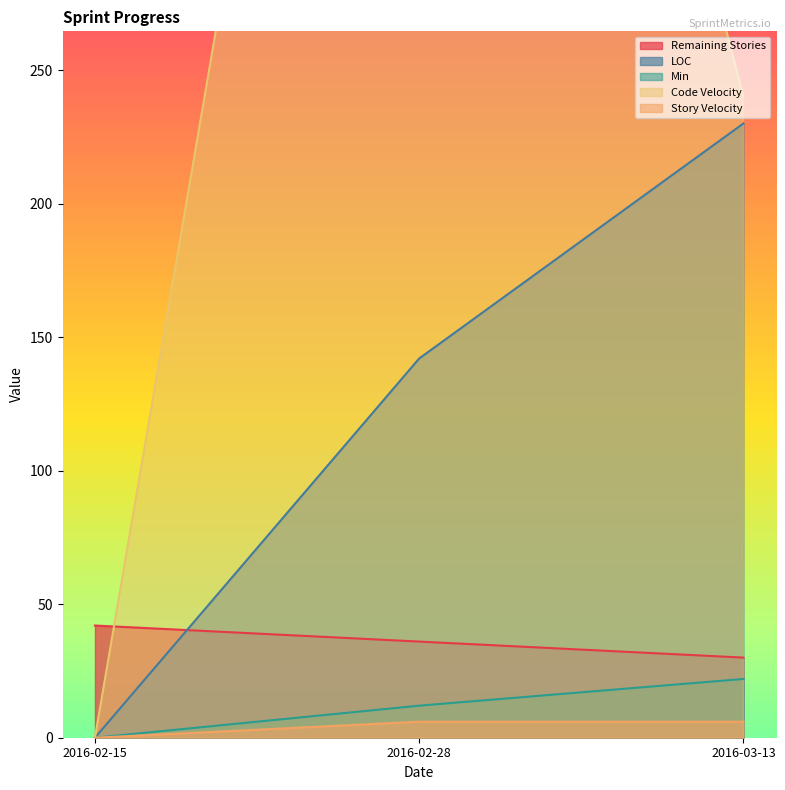

What position from the left is 2016-02-28?

2